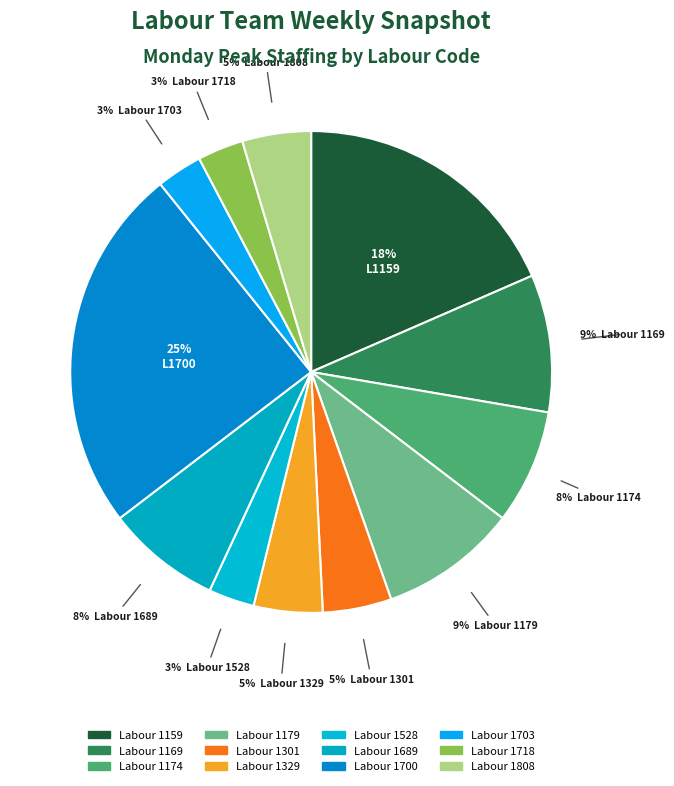

Which category has the biggest portion of the pie?

Labour 1700